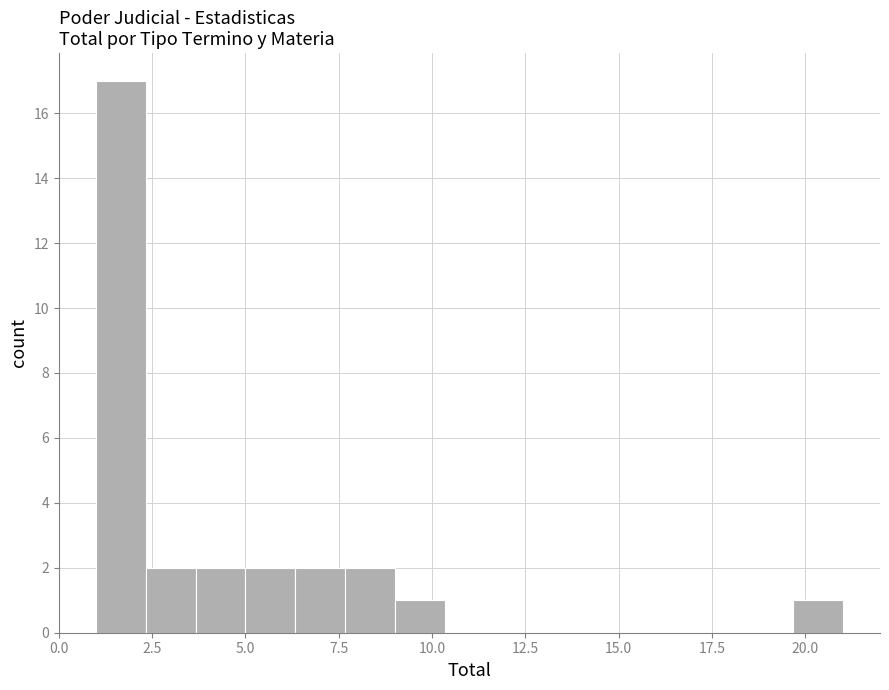

Read against the x-axis, roughly where is the centre of the tallest bar?

1.5